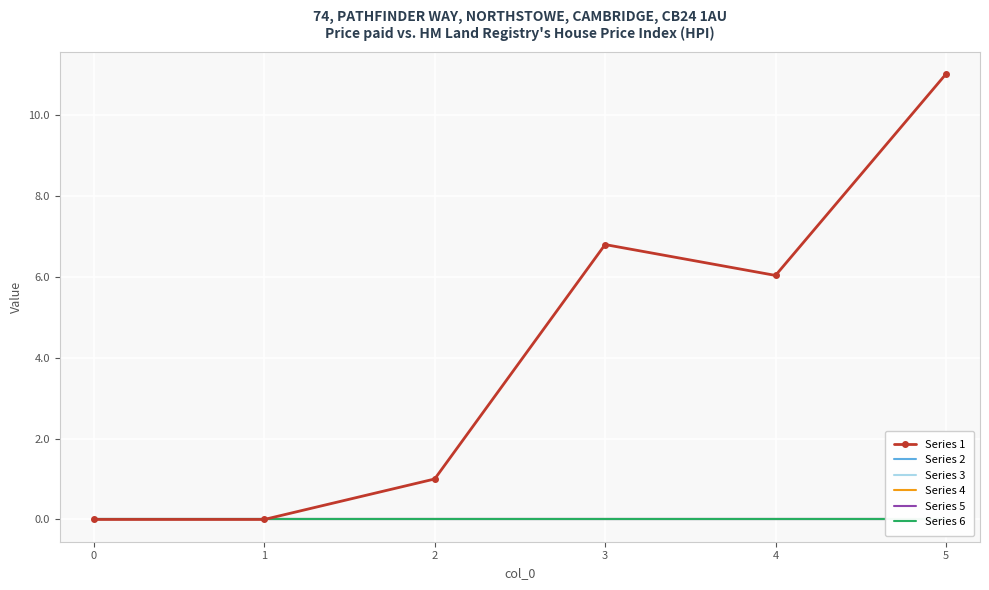

At how many categories does at least one series exceed 3?

3